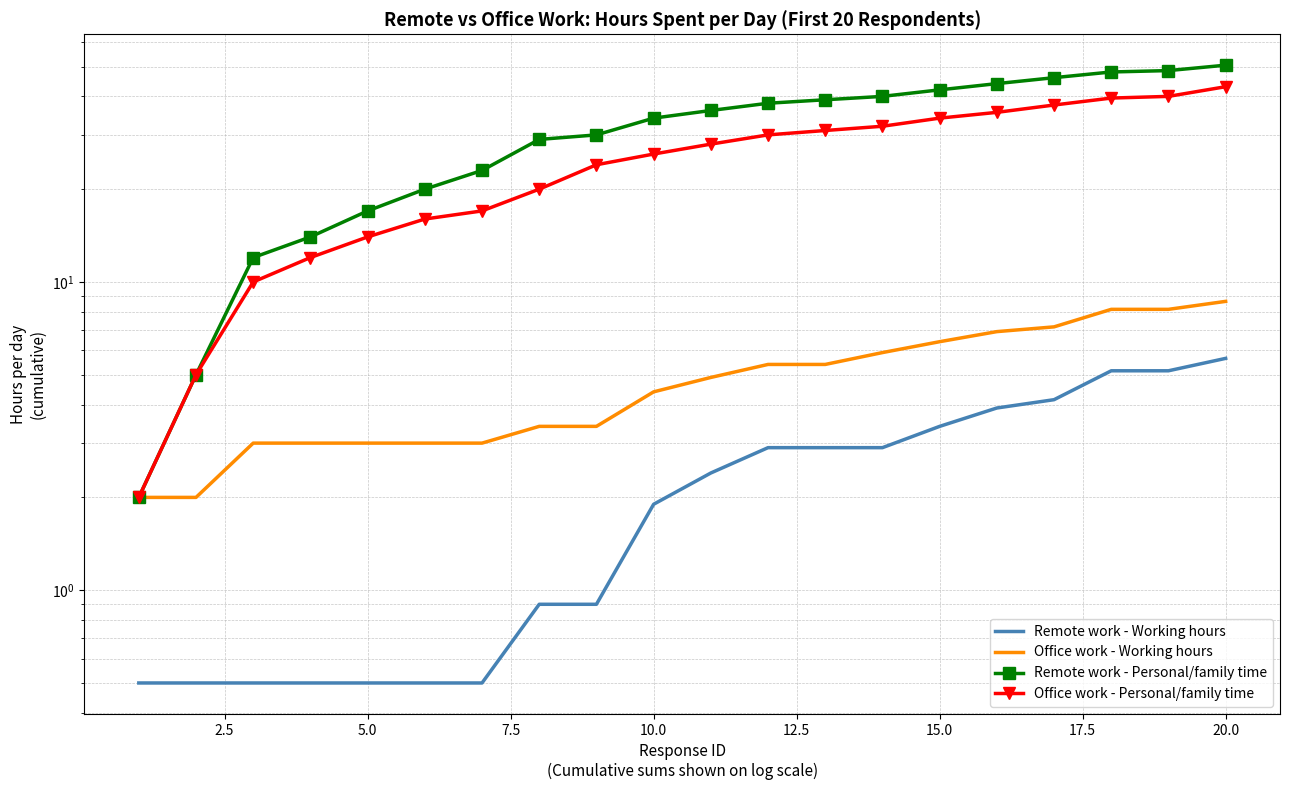

The value of Office work - Personal/family time at 12 is 20.0. True or false?

False